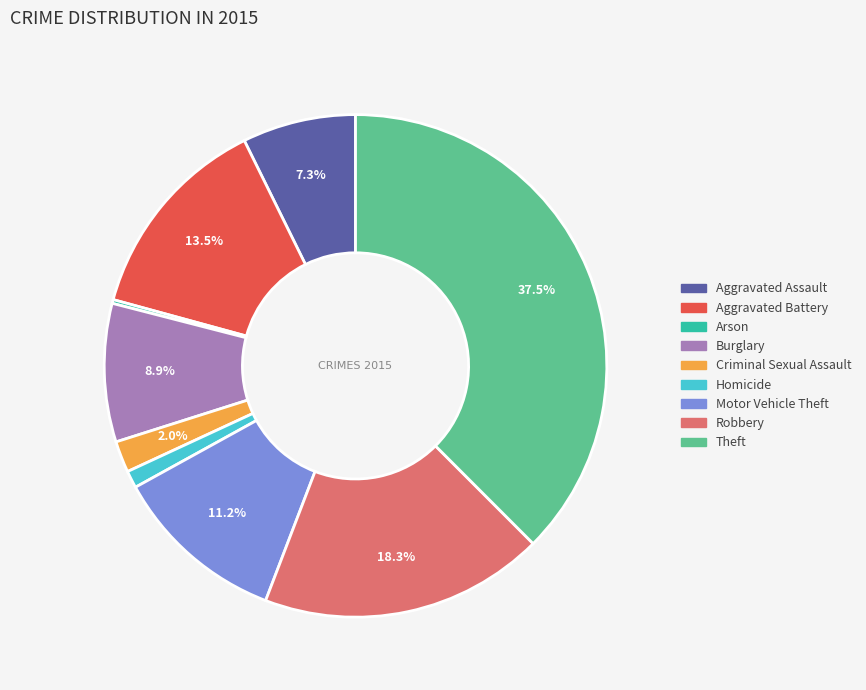

What is the largest slice in the pie chart?

Theft